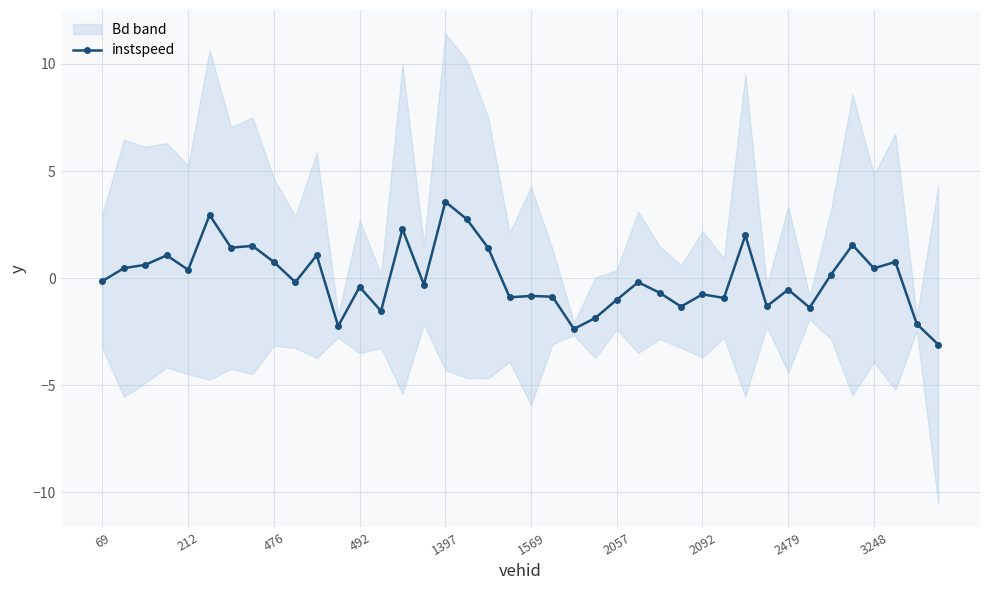

What is the highest value of the instspeed series?

3.6